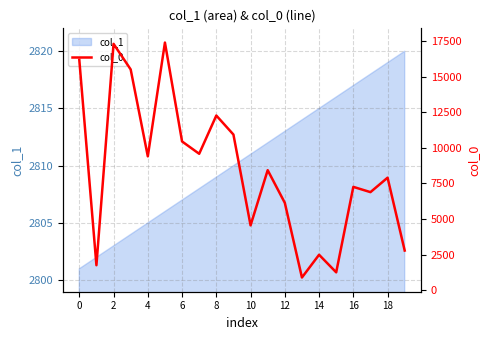

What is the highest value of the col_1 series?

2820